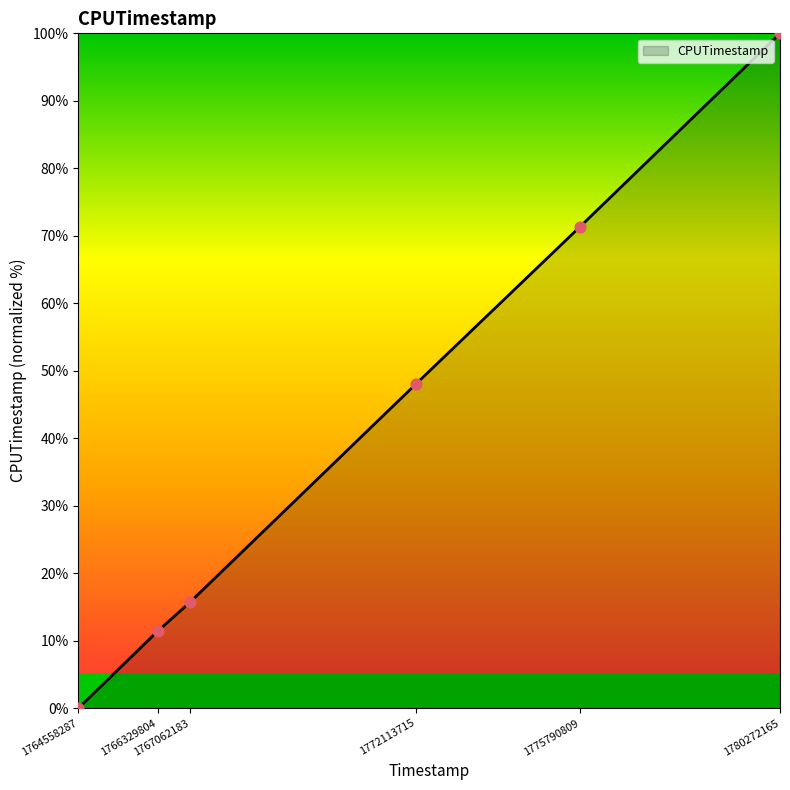

What is the change in value from 1766329804 to 1772113715?

+36.6